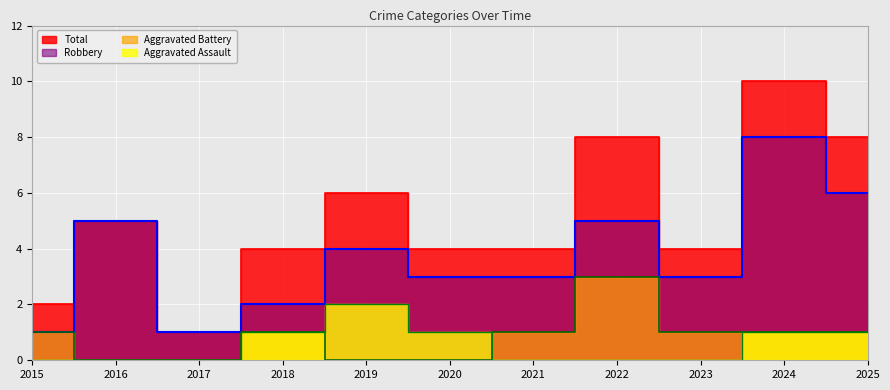

At which category is the sum across all series the highest?

2024